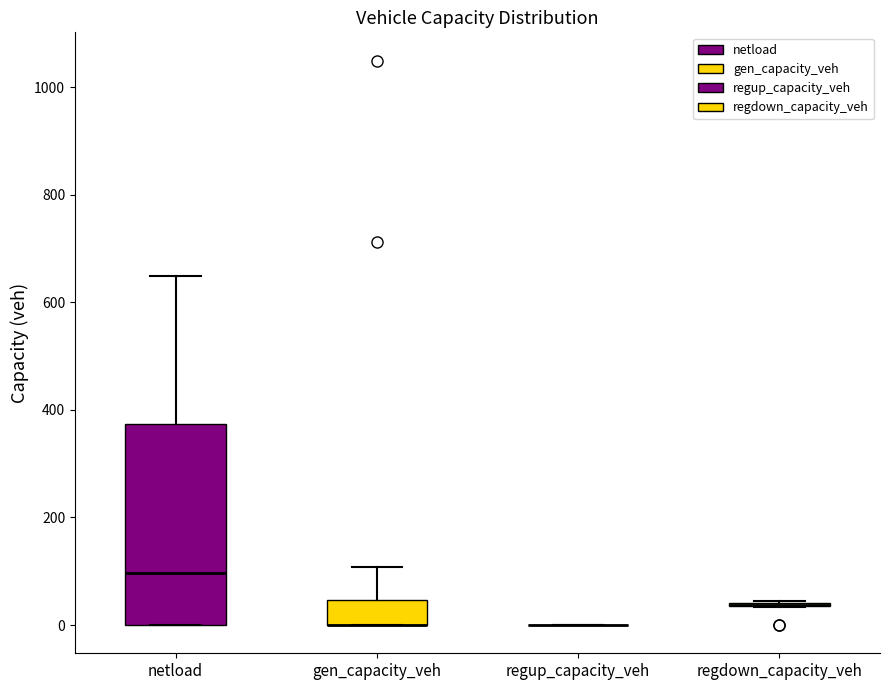

Reading left to right, read every box against the y-axis: the position of its median line, the range the box covers, and the ends of its whiskers. The values are not printed on the chart, so give them approximately, as read against the axis.

netload: median 100, box 0 to 380, whiskers 0 to 640
gen_capacity_veh: median 0 (drawn on the box's lower edge), box 0 to 40, whiskers 0 to 100
regup_capacity_veh: box collapsed to a line at 0, whiskers 0 to 0
regdown_capacity_veh: box collapsed to a line at 40, whiskers 40 to 40